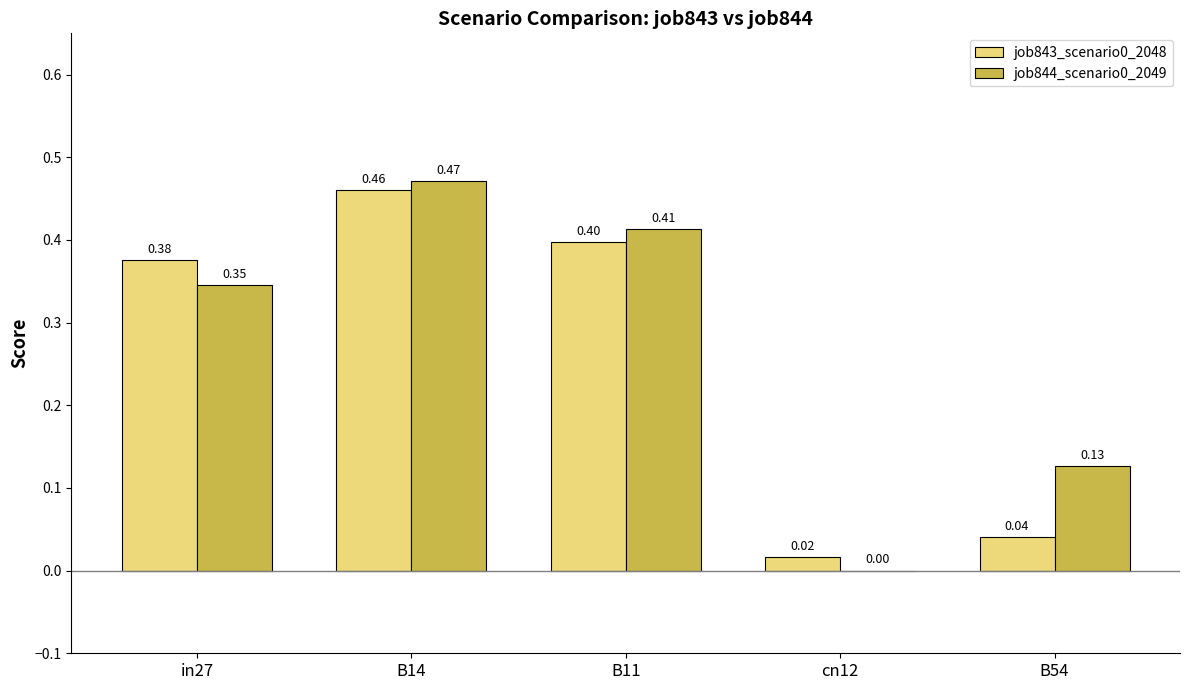

What is the sum of all job843_scenario0_2048 values?

1.3